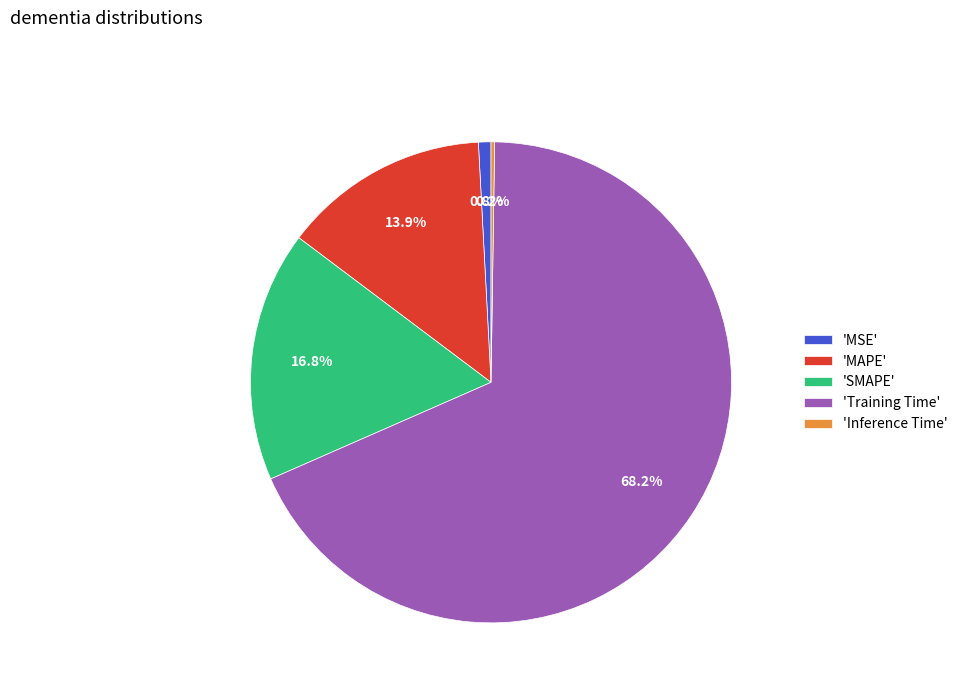

Is the sum of 'MSE' and 'SMAPE' greater than half?

No